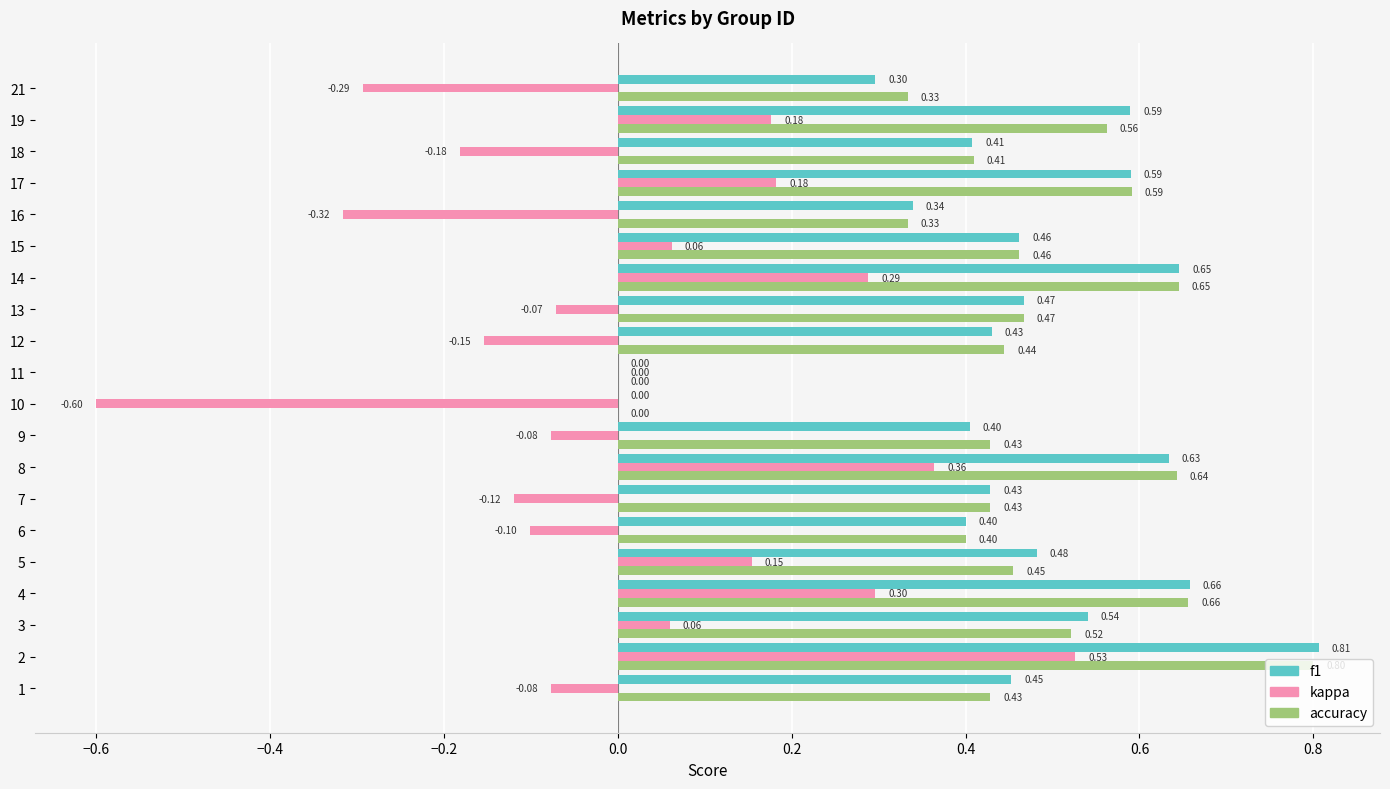

Between 8 and 11, which series saw the biggest shift?

accuracy